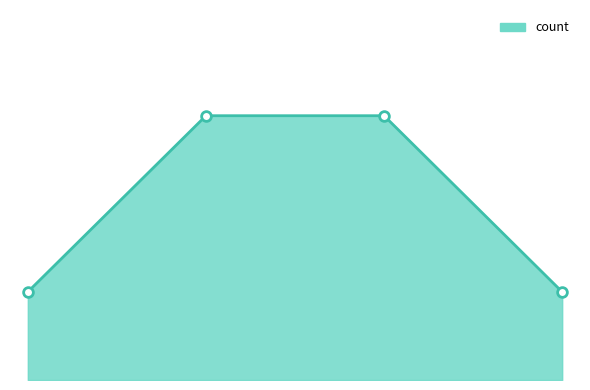

Is this an area chart (filled region under the line)?

Yes